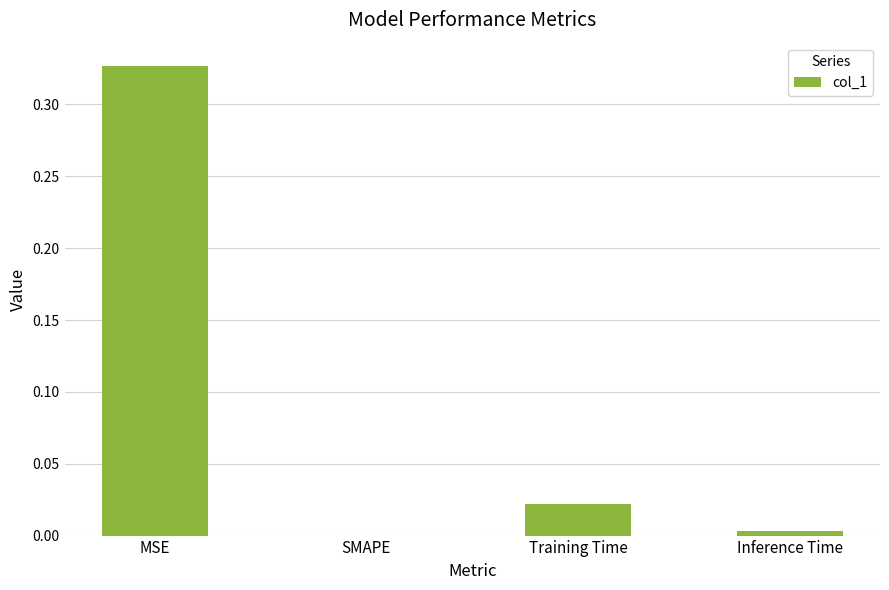

Which has a higher value, Inference Time or Training Time?

Training Time